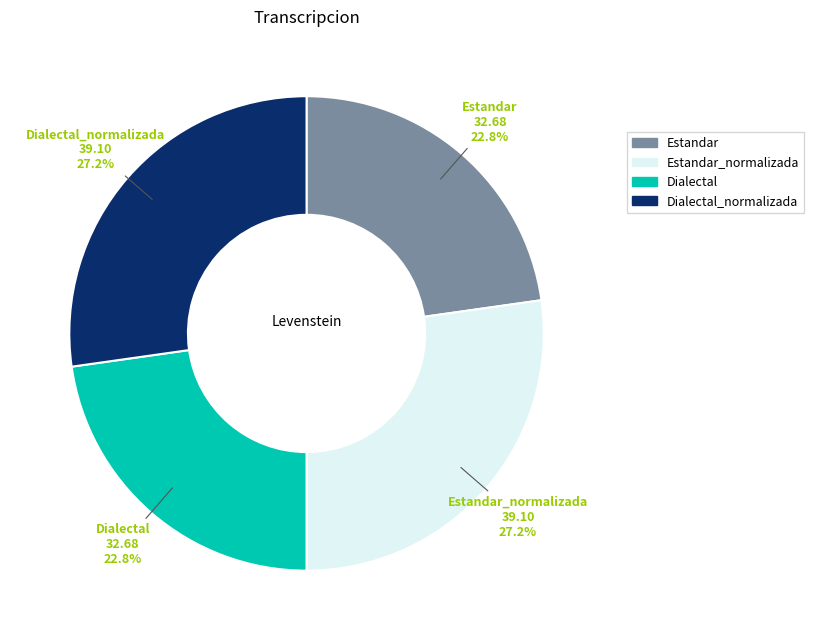

How much of the chart is everything except Estandar?

77.2%